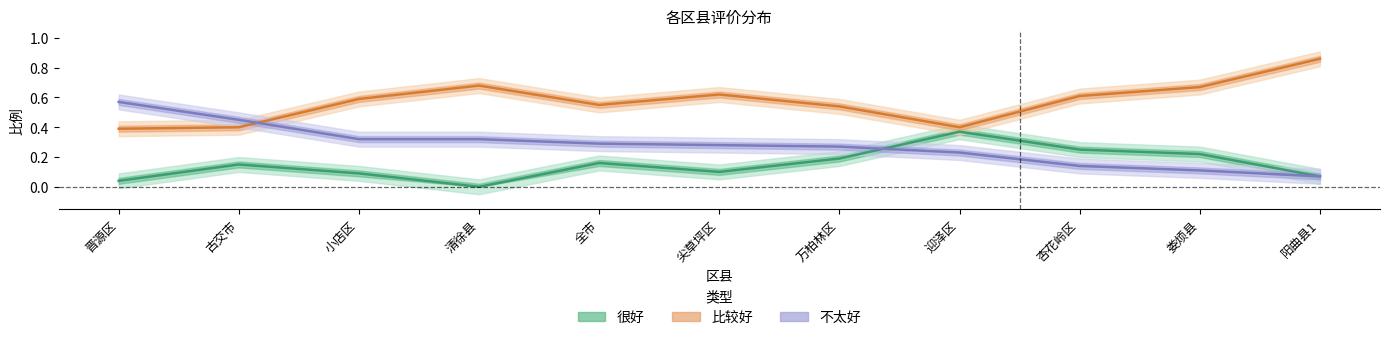

Count the number of categories in the chart.

11